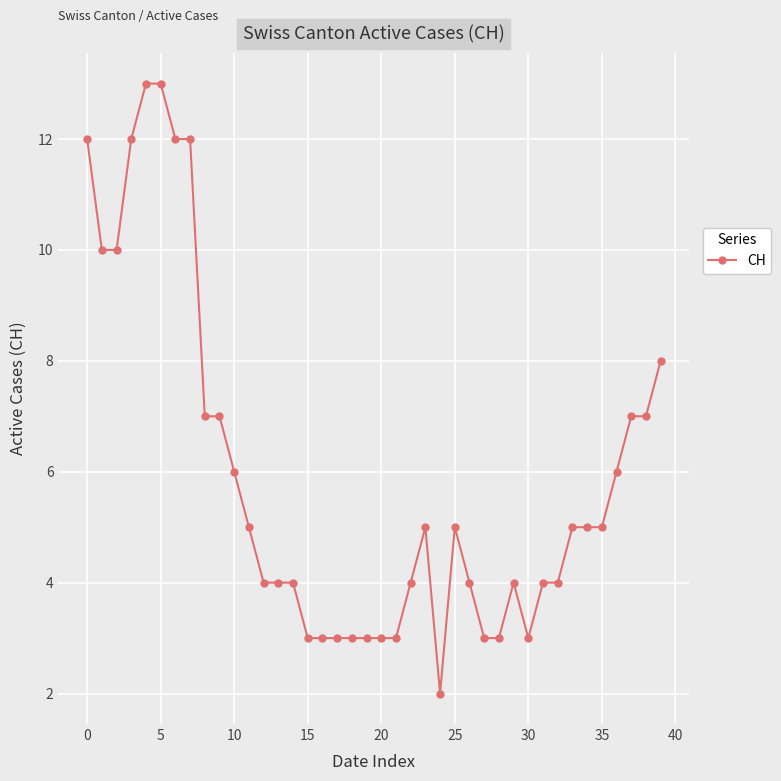

What is the difference between the maximum and second lowest values?

10